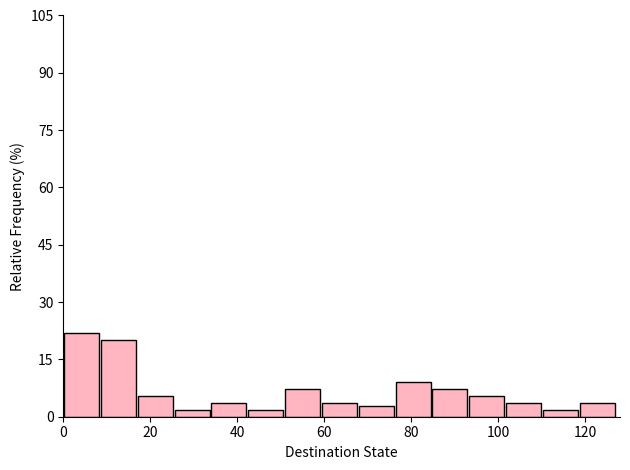

Reading left to right, list every bar in this chart as the range it spans on the x-axis followed by its height. Neither the bar edges nor the heights are printed on the chart, so give them approximately, as read against the axes.

0 to 8: 22
8 to 16: 20
16 to 26: 6
26 to 34: under 2
34 to 42: 4
42 to 50: under 2
50 to 60: 8
60 to 68: 4
68 to 76: 2
76 to 84: 10
84 to 94: 8
94 to 102: 6
102 to 110: 4
110 to 118: under 2
118 to 128: 4